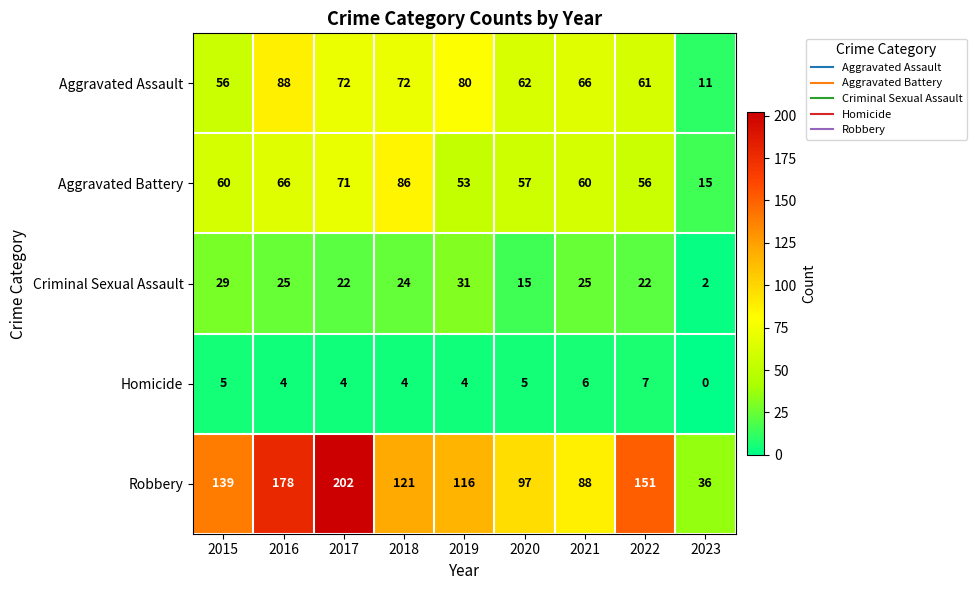

At which category is the sum across all series the highest?

2017